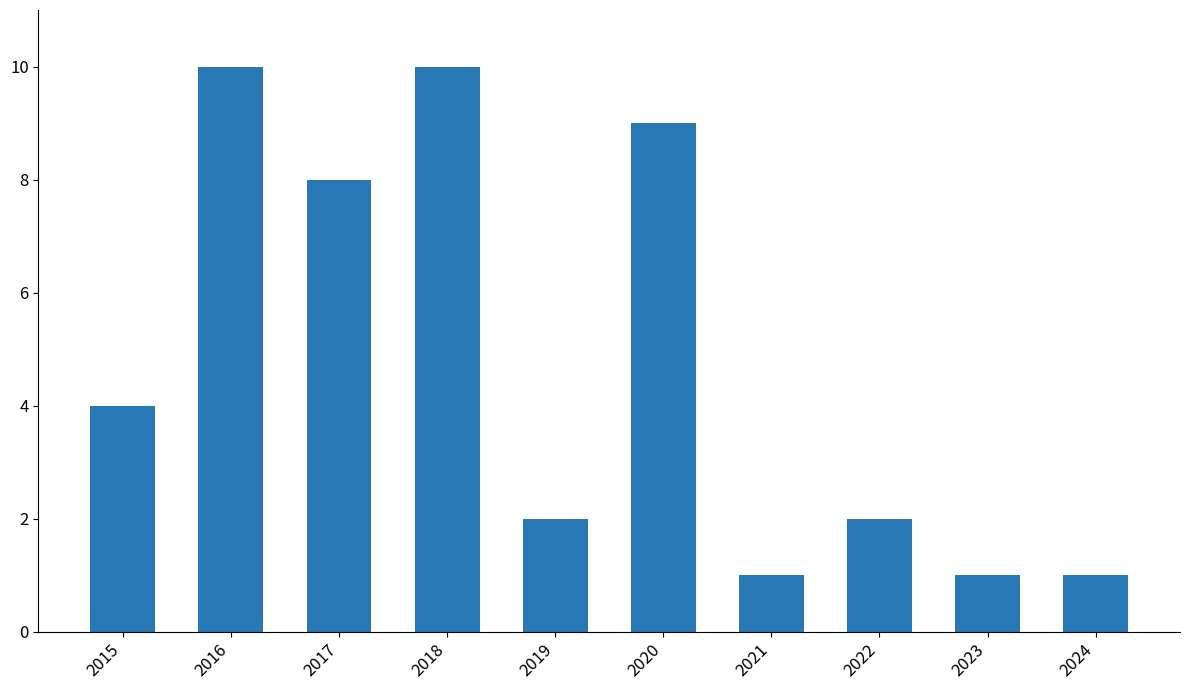

At which label is the value closest to 5?

2015